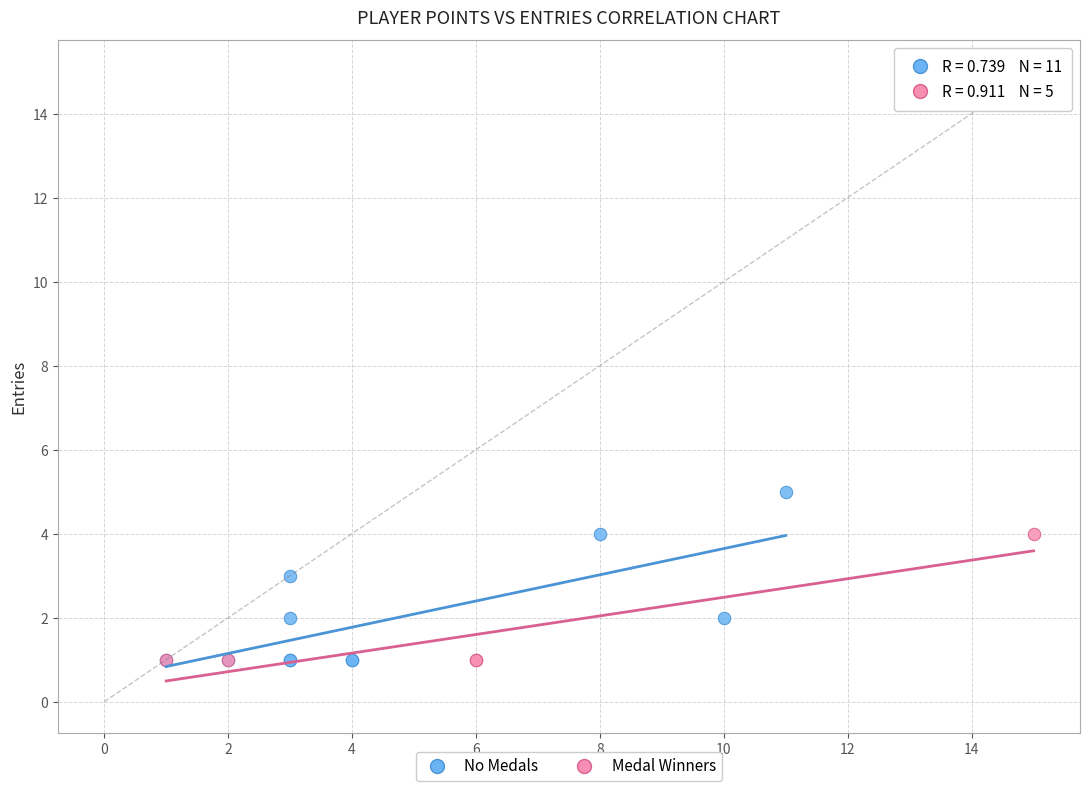

Which series reaches the maximum Y coordinate?

No Medals